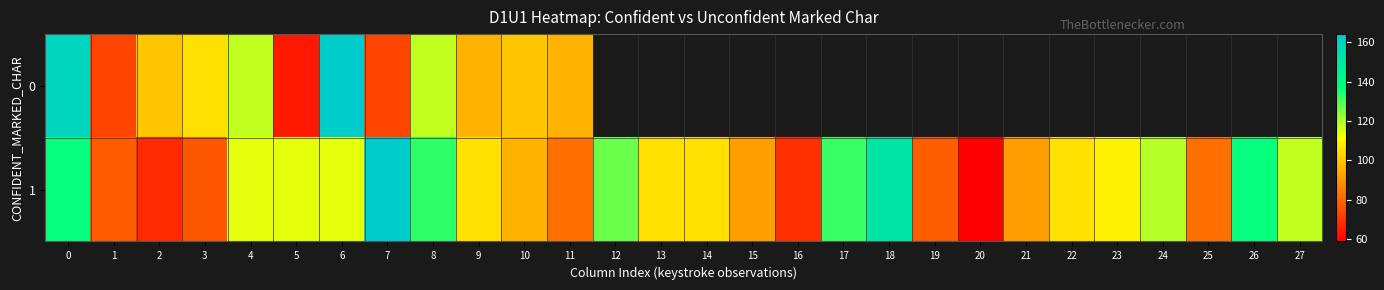

Rank the series at 5 from highest to lowest value.

1, 0